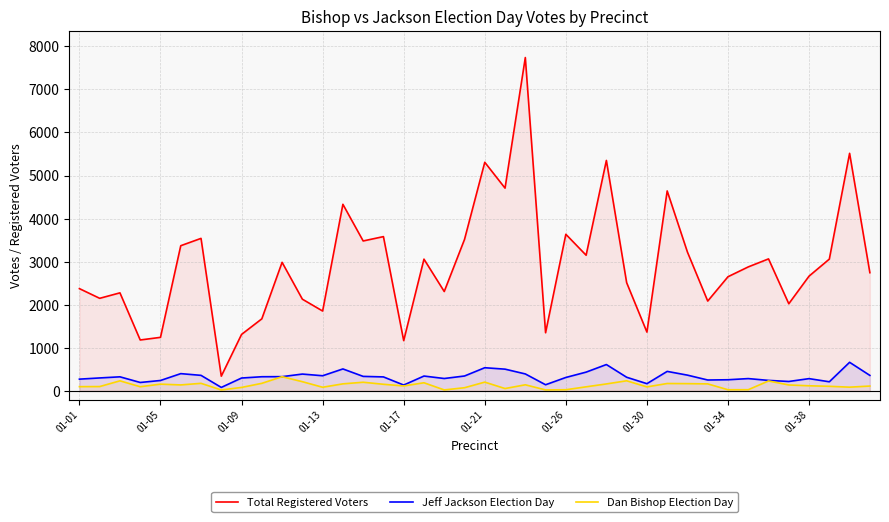

Which series has the widest spread of values?

Total Registered Voters